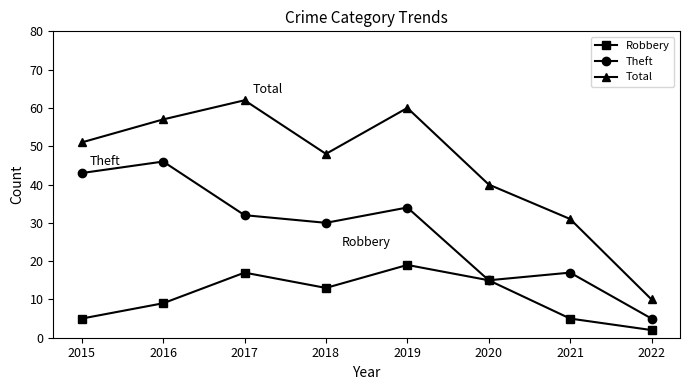

How many values in the Robbery series are below 13?

4